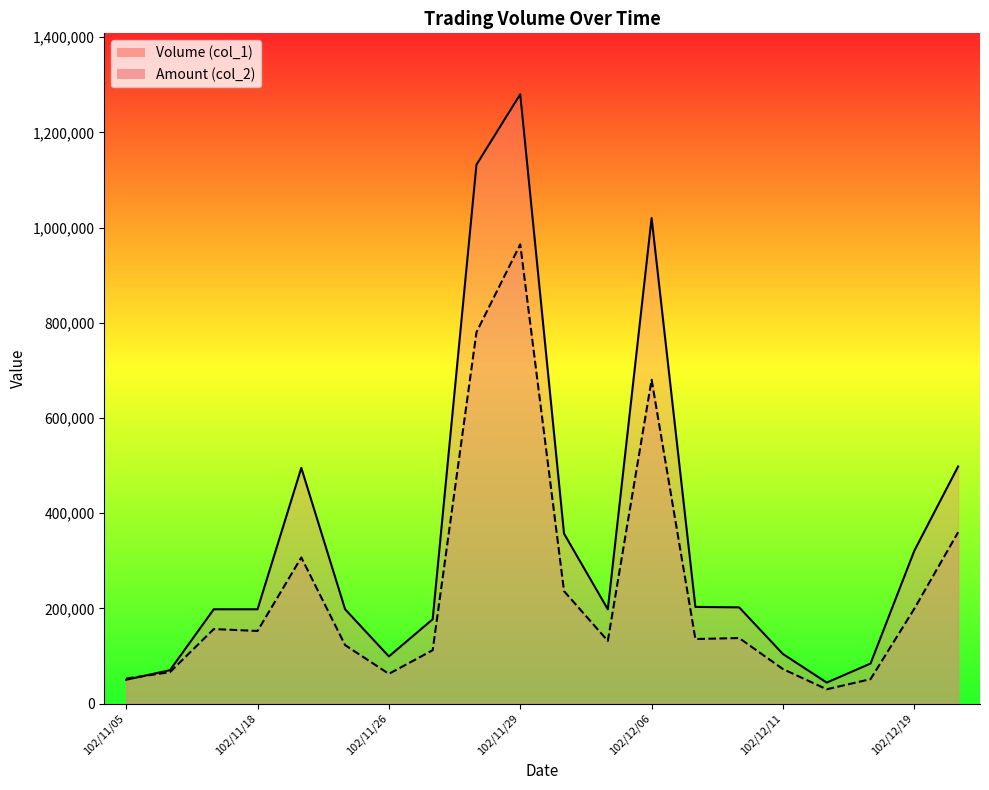

True or false: Amount (col_2) and Volume (col_1) cross at least once.

True